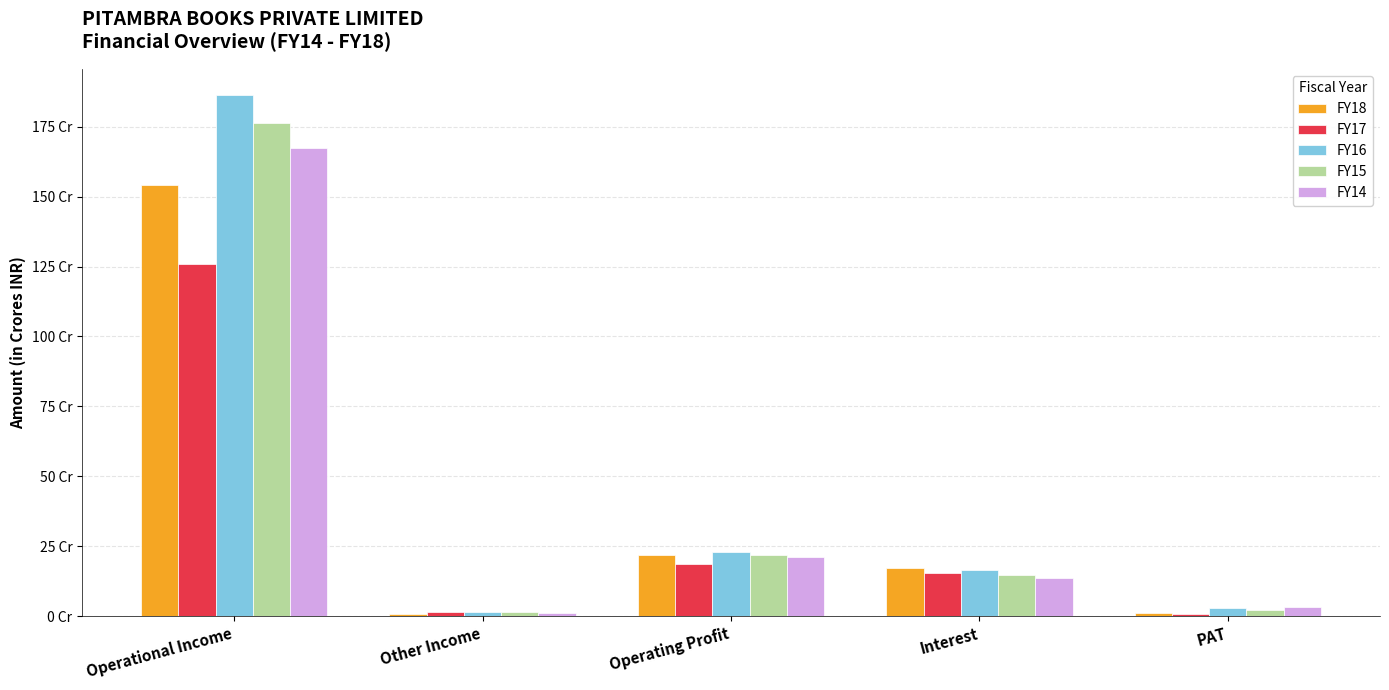

What is the value of the FY18 bar at the 3rd from the left?

21.7